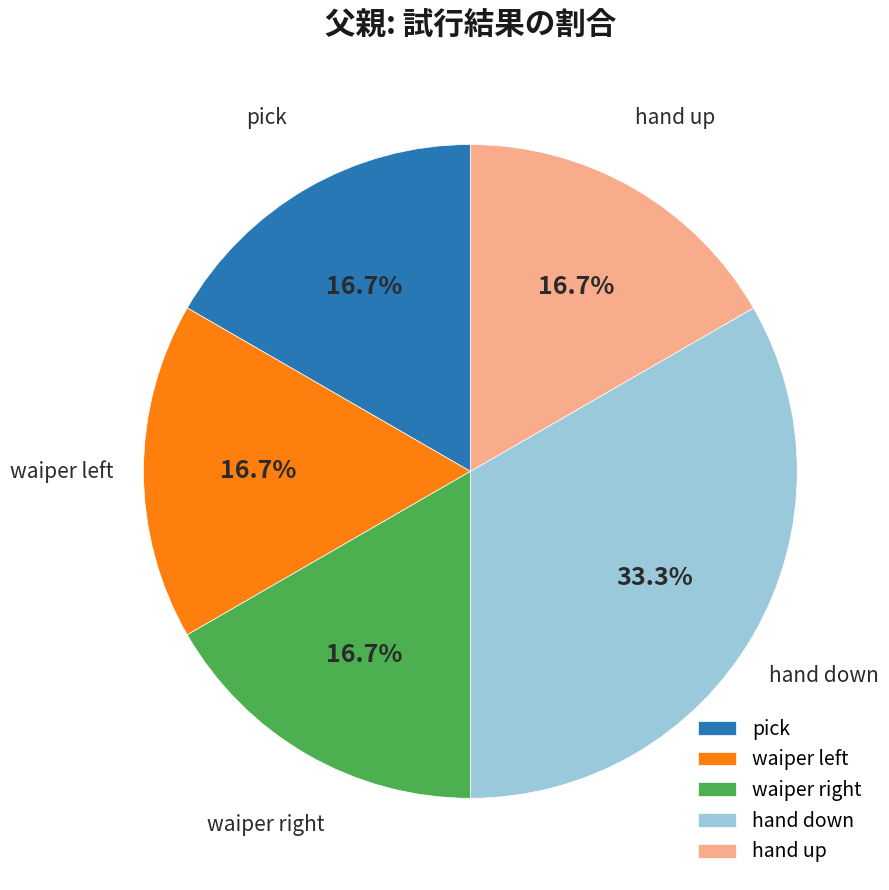

What is the largest slice in the pie chart?

hand down